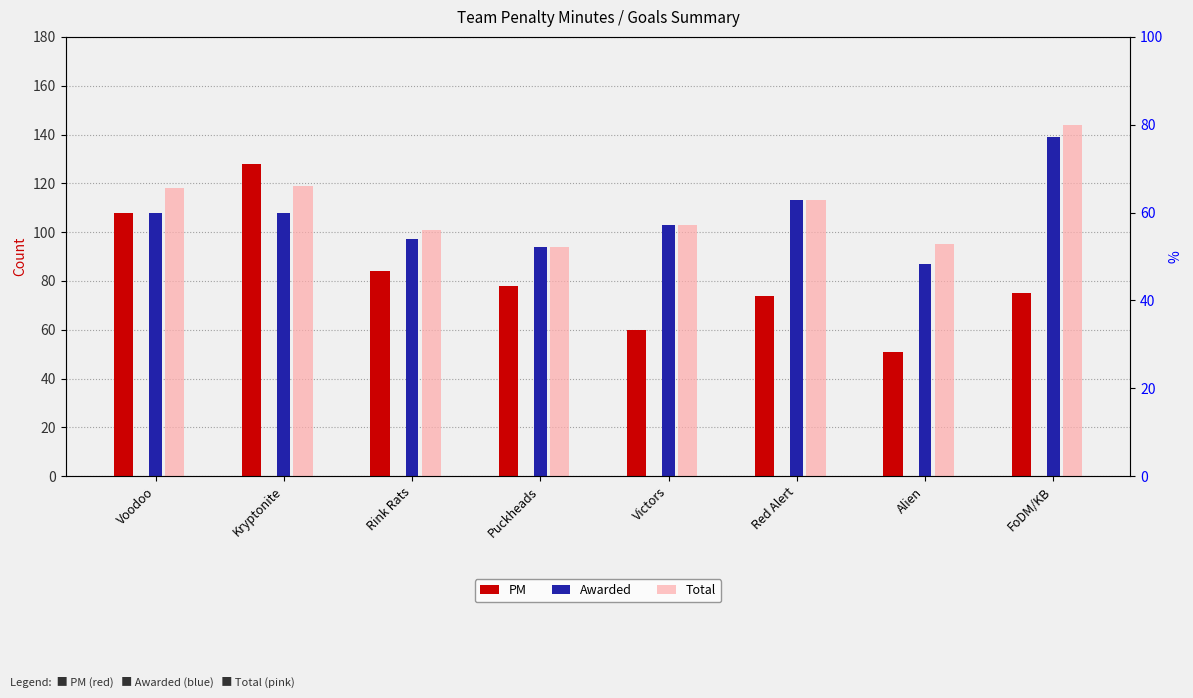

How many data points does each series have?

8